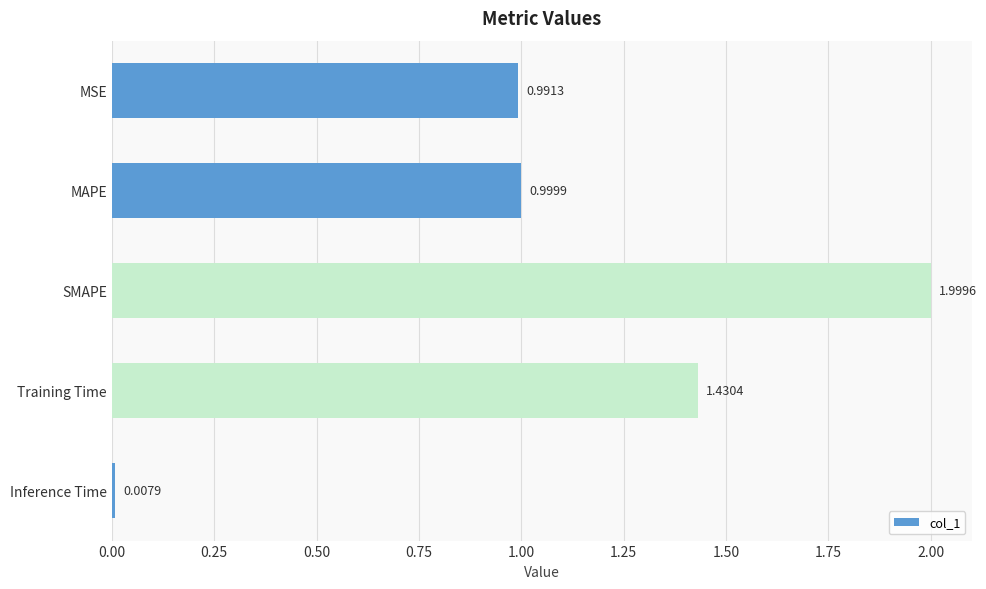

What is the sum of the values at Inference Time and SMAPE?

2.0